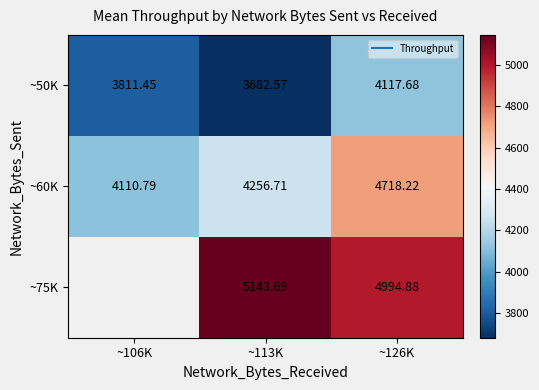

What is the spread (max minus min) of values at ~113K?

1461.1